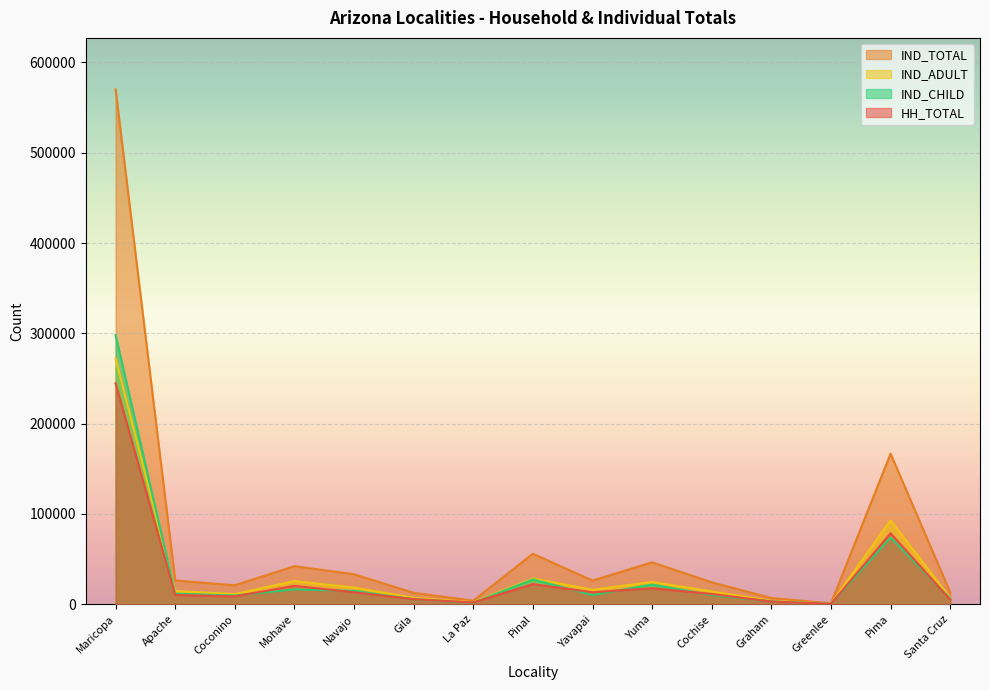

What position from the left is Apache?

2